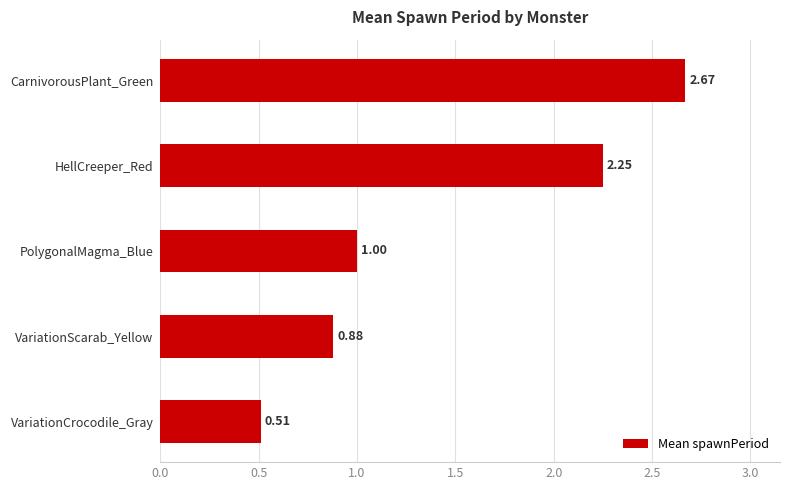

Rank the categories by value from highest to lowest.

CarnivorousPlant_Green, HellCreeper_Red, PolygonalMagma_Blue, VariationScarab_Yellow, VariationCrocodile_Gray